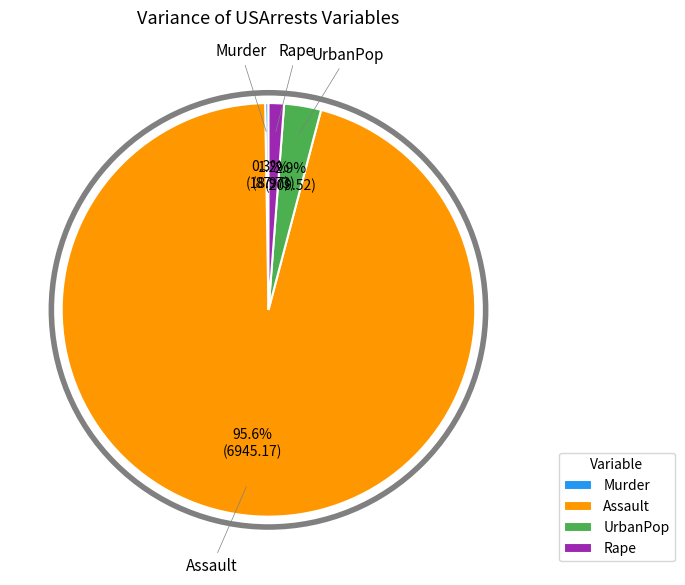

Which category has the biggest portion of the pie?

Assault